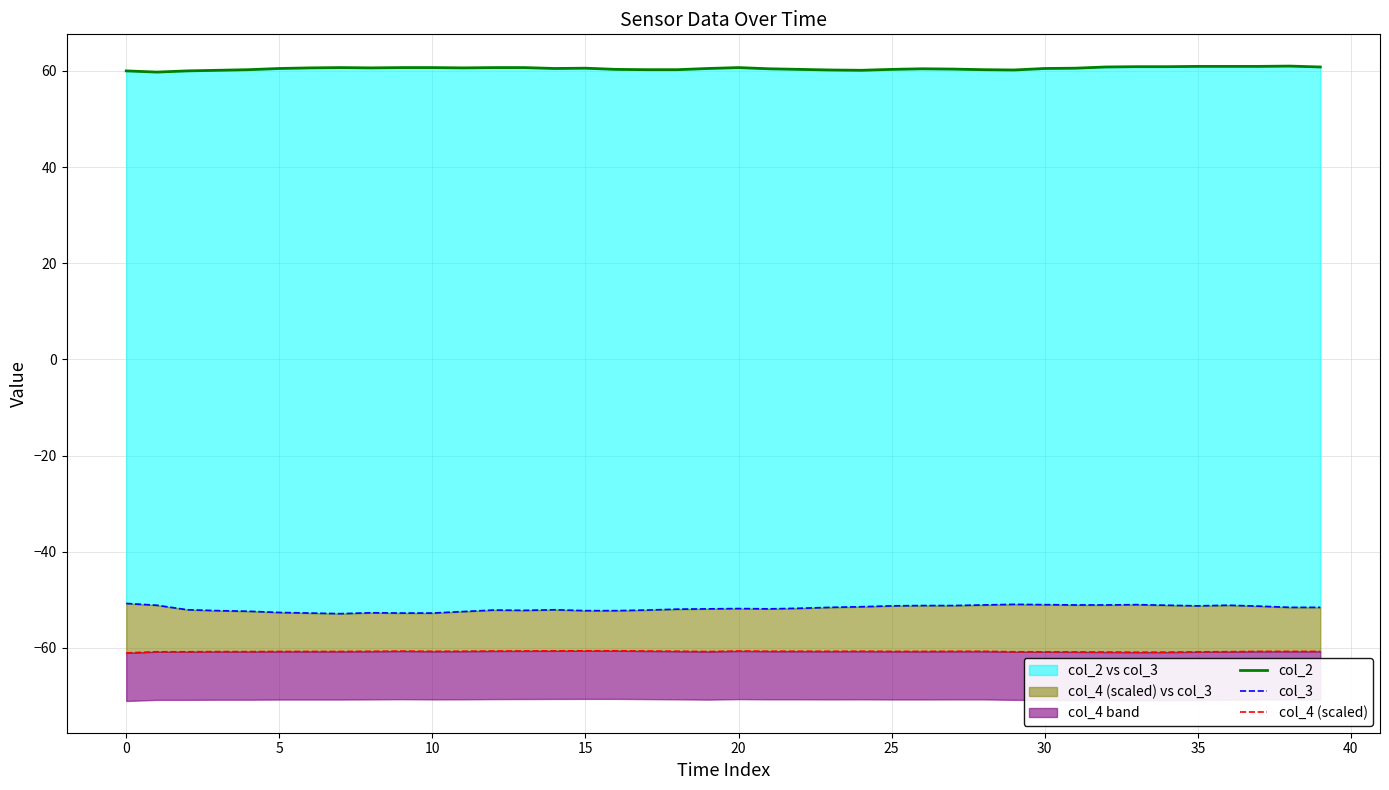

Which series has the largest range (max minus min)?

col_3